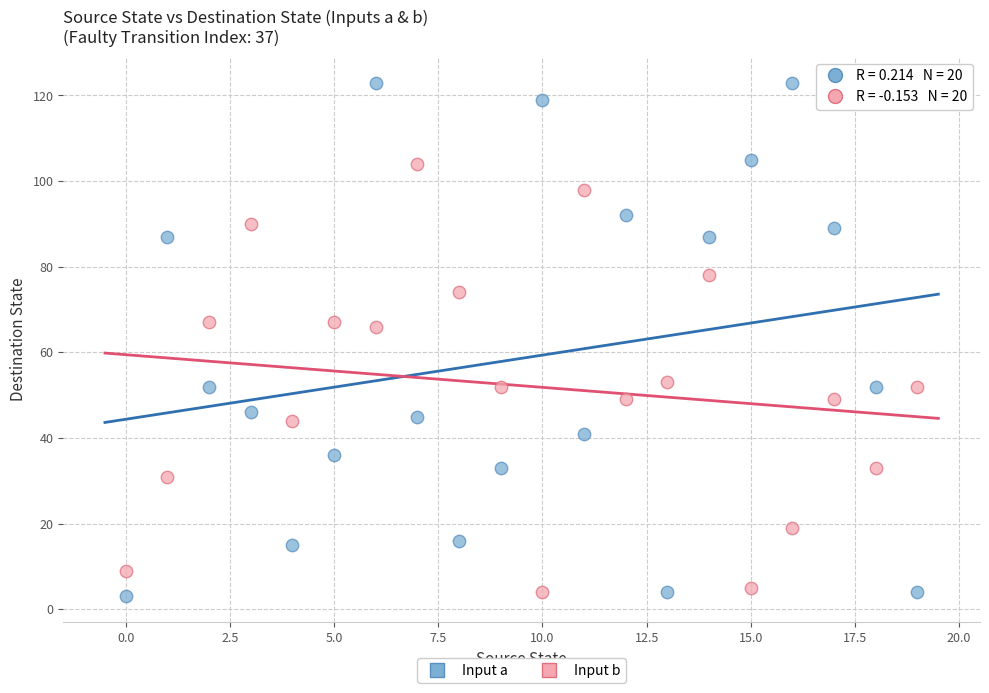

Which series reaches the maximum Y coordinate?

Input a